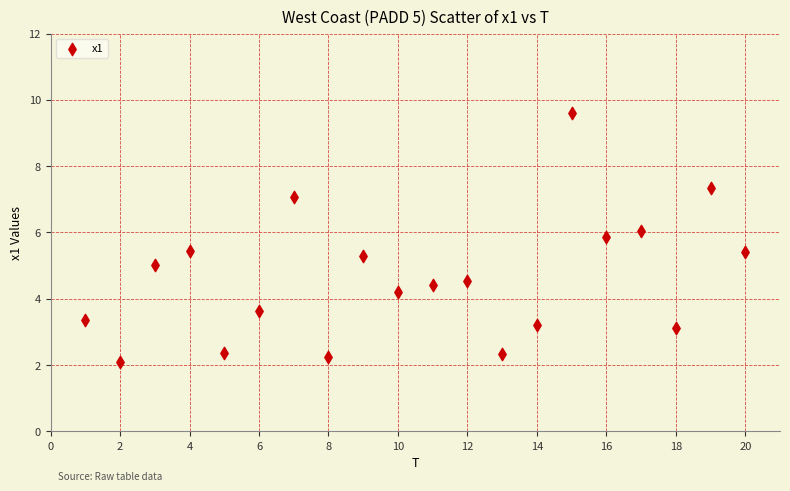

What is the range of Y values (max minus min)?

7.5